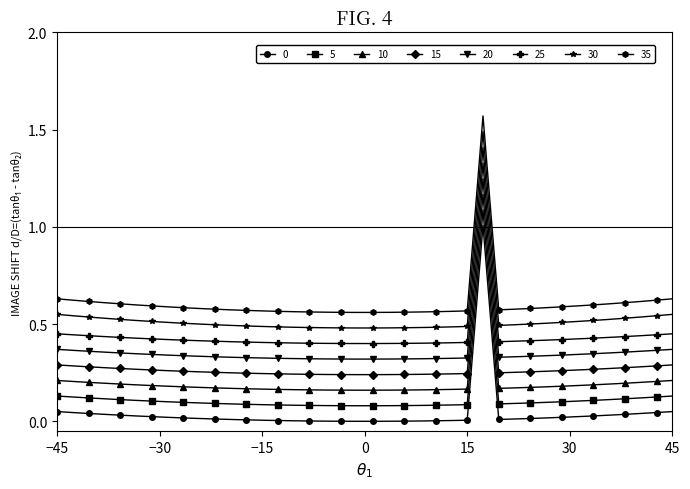

Count the number of data series in this chart.

8